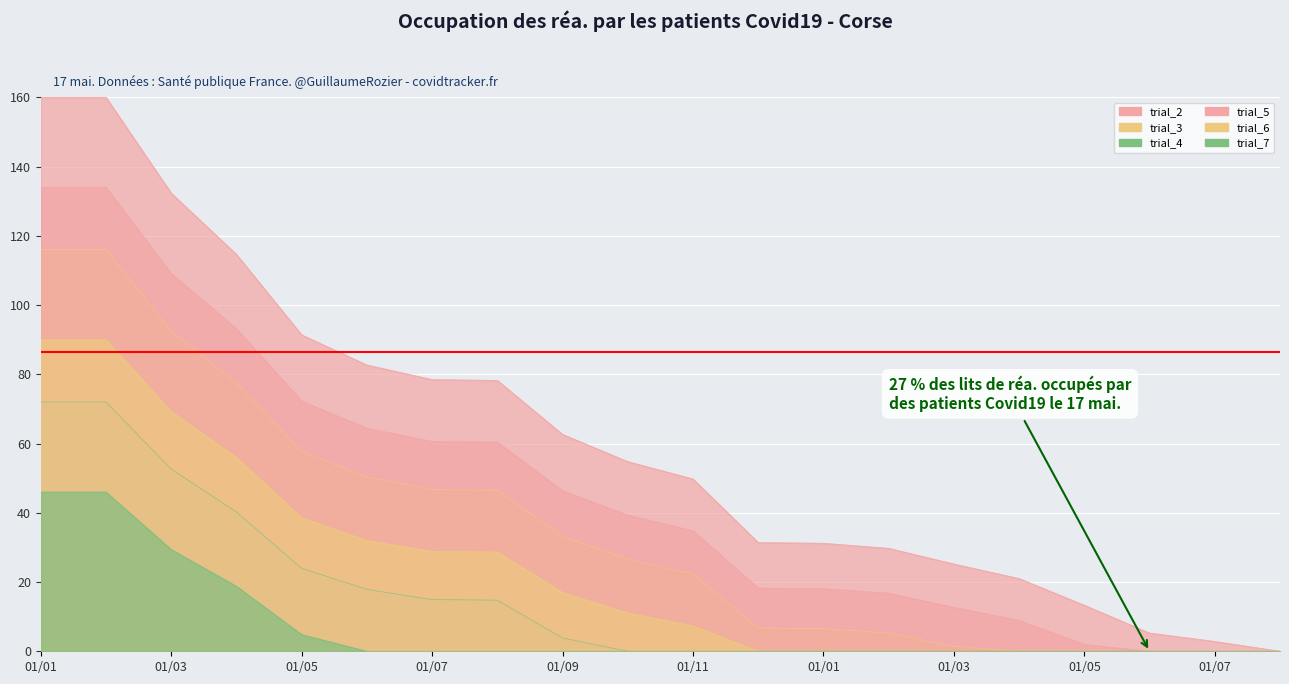

What is the label of the 20th point from the right?

01/01